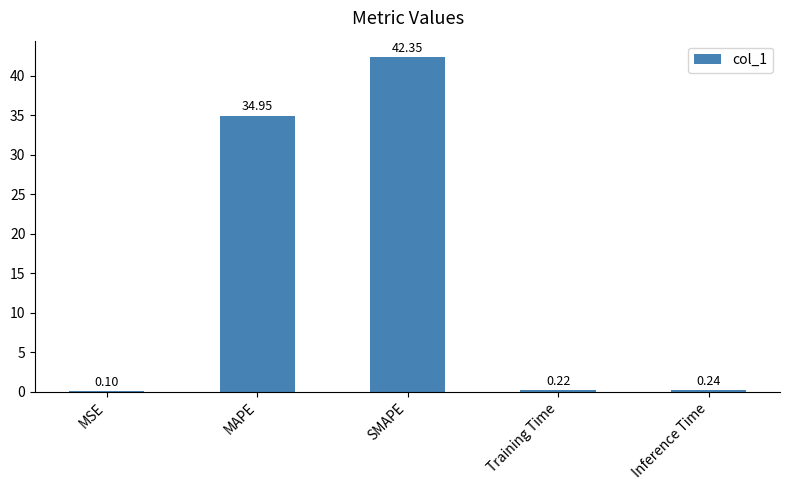

At which label is the value closest to 21?

MAPE